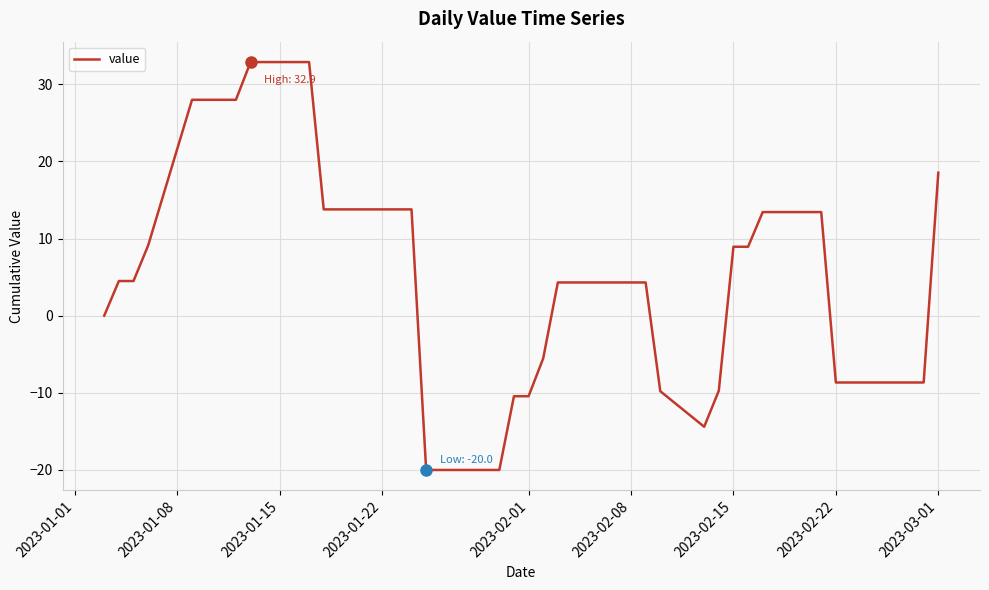

What is the greatest value displayed?

32.9